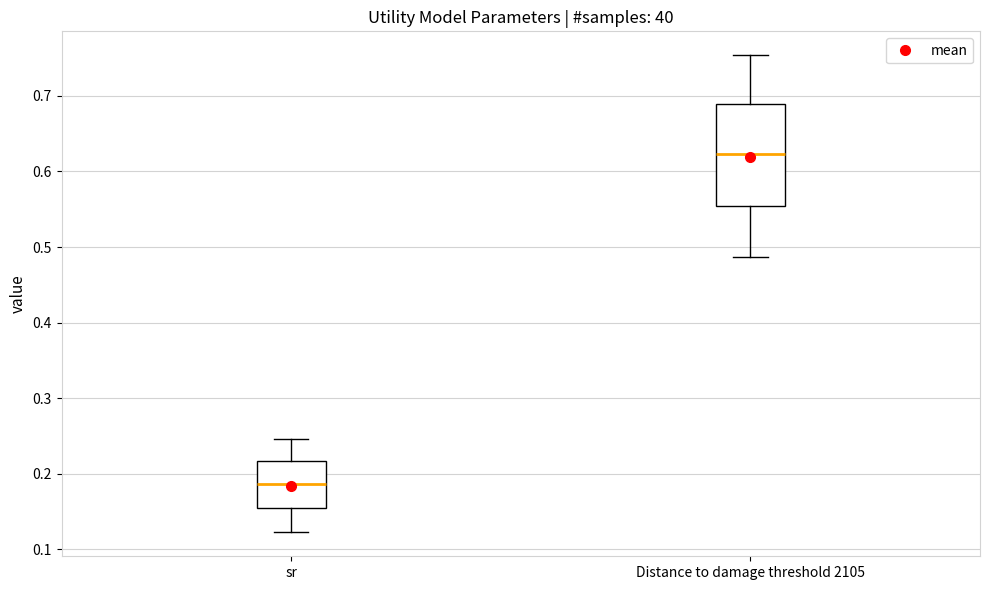

Which box's median line is the lowest?

sr